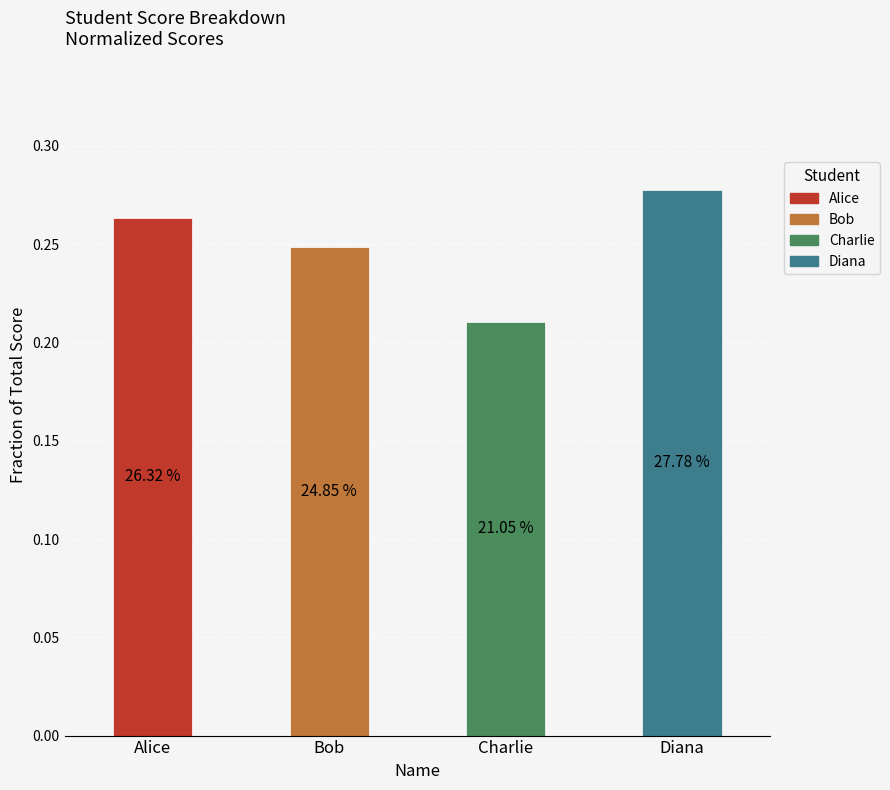

How many bars are there in total?

4